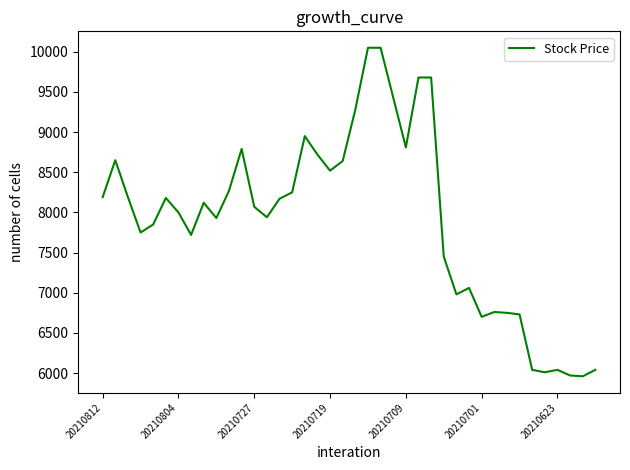

What is the maximum value shown in the chart?

10050